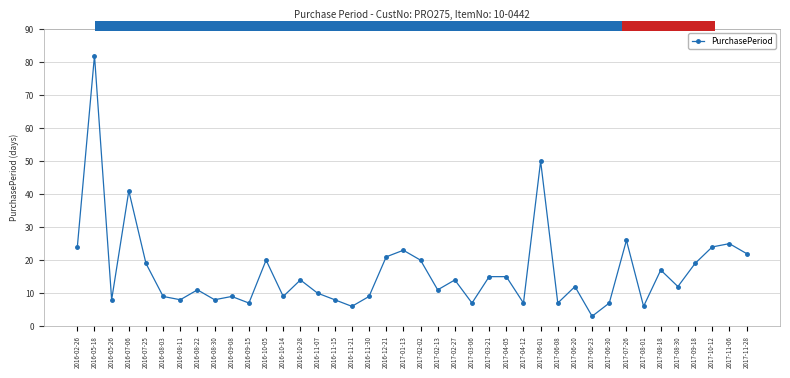

Reading left to right, transcribe all the data shown in this chart.

24	82	8	41	19	9	8	11	8	9	7	20	9	14	10	8	6	9	21	23	20	11	14	7	15	15	7	50	7	12	3	7	26	6	17	12	19	24	25	22